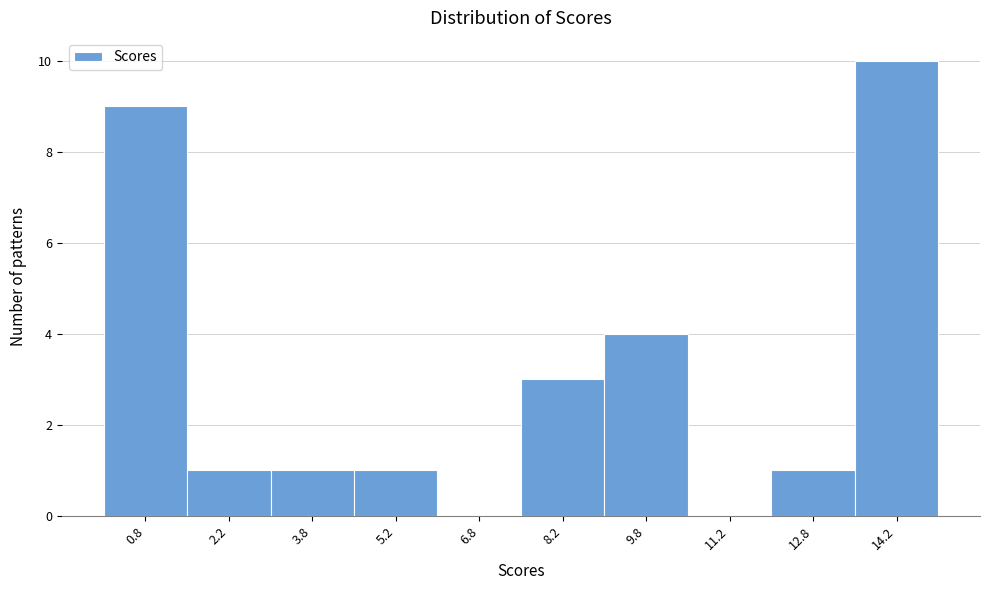

How tall is the bar that spans 1.5 to 3.0 on the x-axis? Neither the bar edges nor the heights are printed on the chart, so give them approximately, as read against the axes.

1